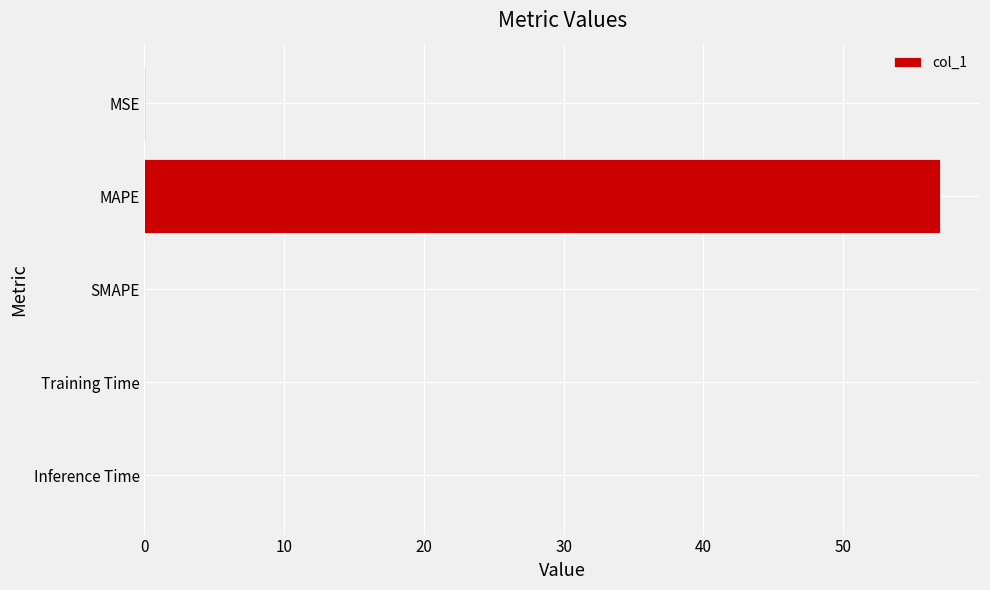

Which has a higher value, MAPE or SMAPE?

MAPE